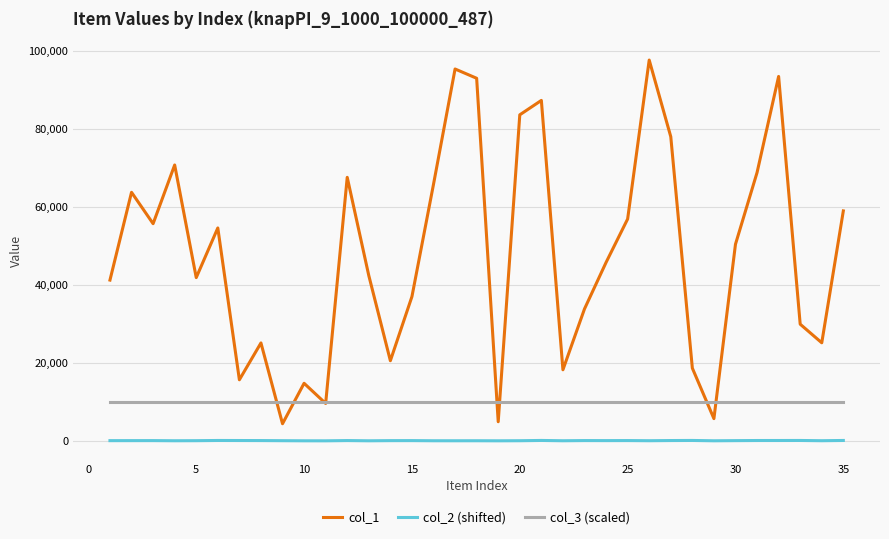

Is this an area chart (filled region under the line)?

No